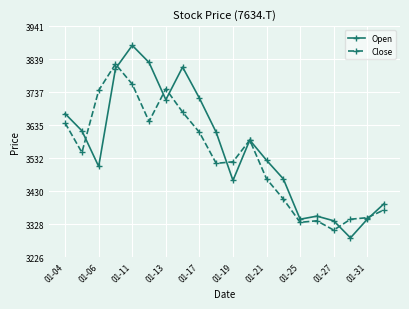

Which series has the widest spread of values?

Open